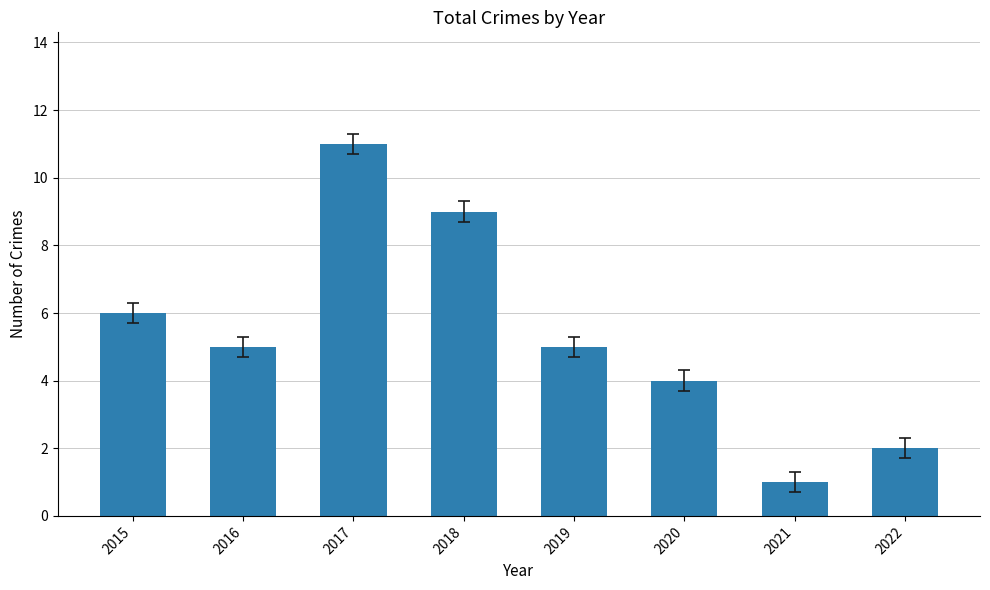

Reading right to left, list all the values displayed in this chart.

2	1	4	5	9	11	5	6